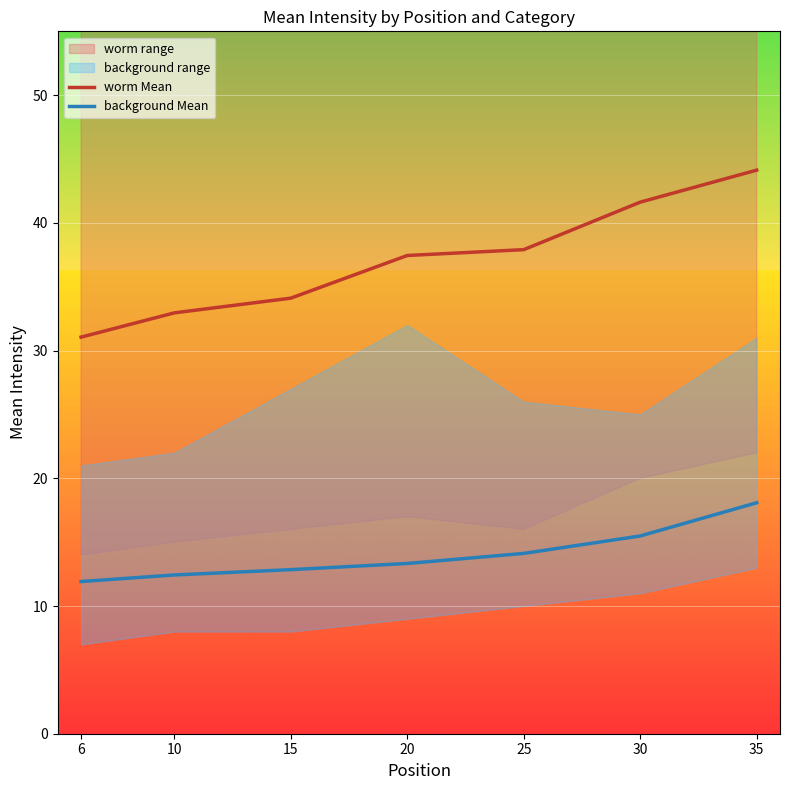

What is the approximate value of background Mean at 25?

14.1